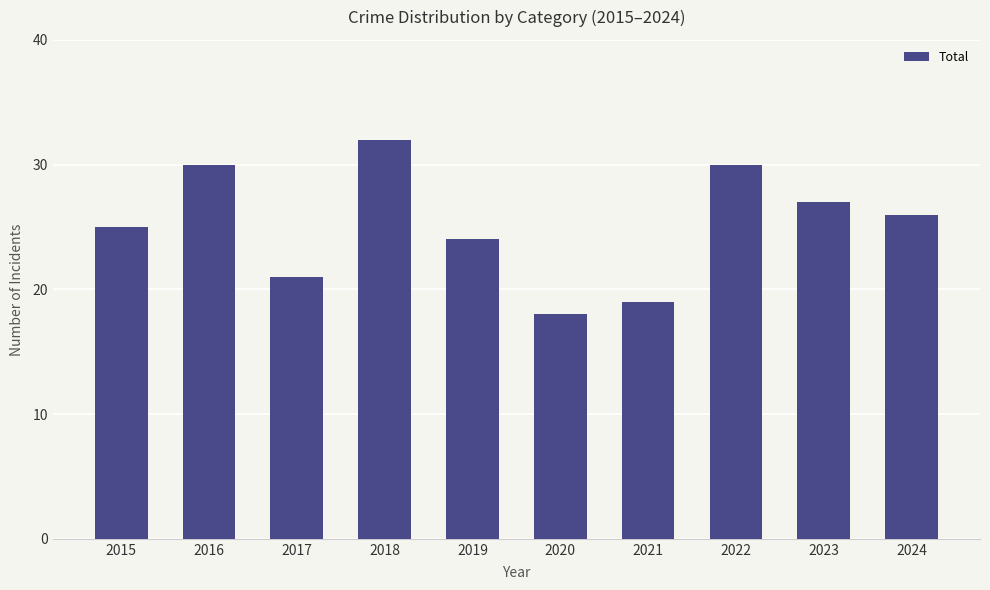

What is the sum of all values?

252